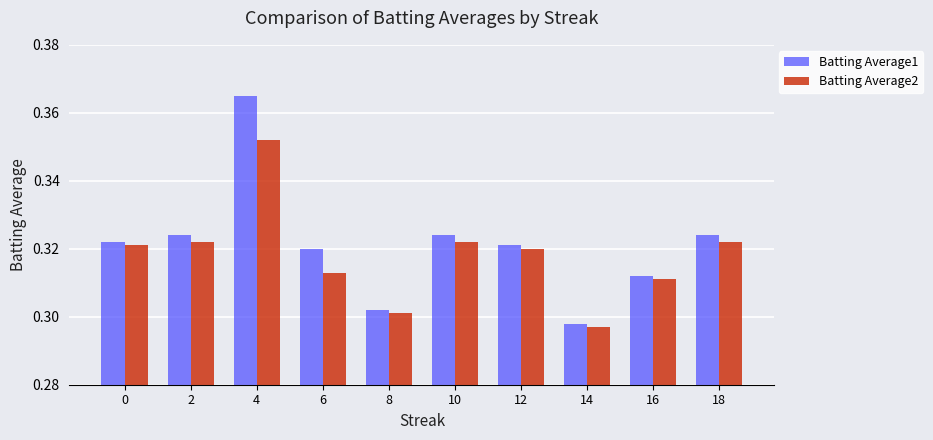

The value of Batting Average1 at 18 is 0.6. True or false?

False